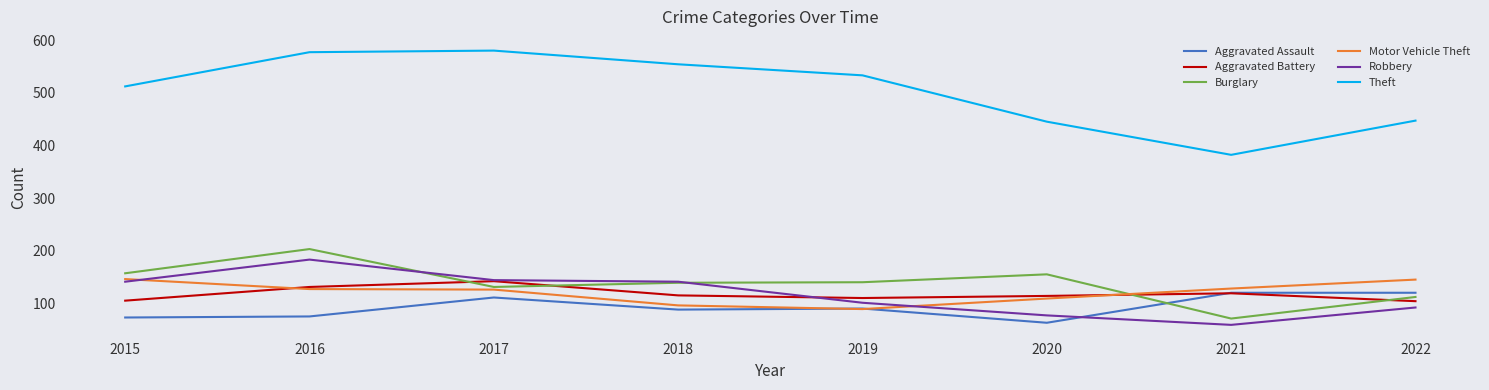

What is the sum of the Burglary values at 2021 and 2018?

210